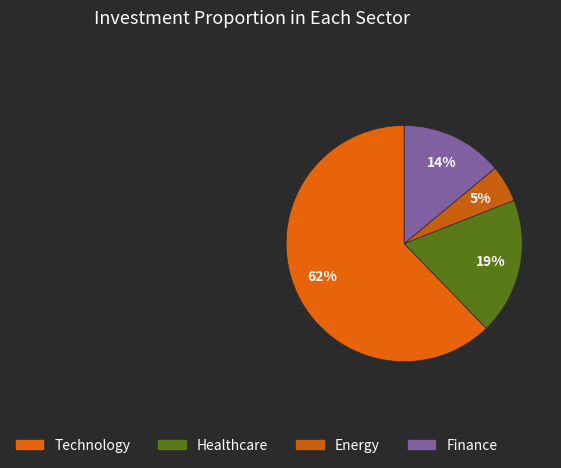

How many slices are in this pie chart?

4